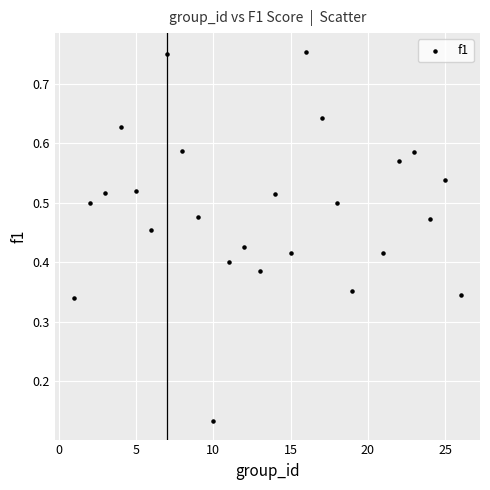

What is the range of X values (max minus min)?

25.0